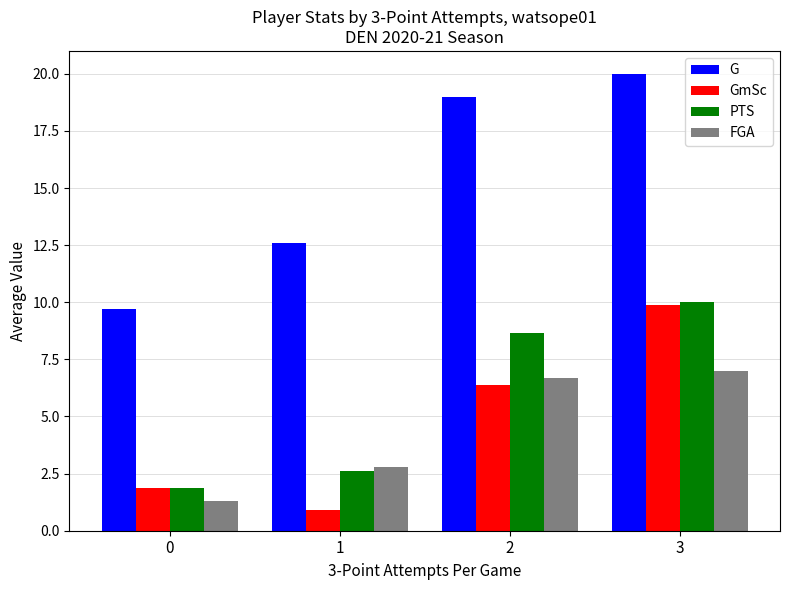

At which label is GmSc closest to 5?

2